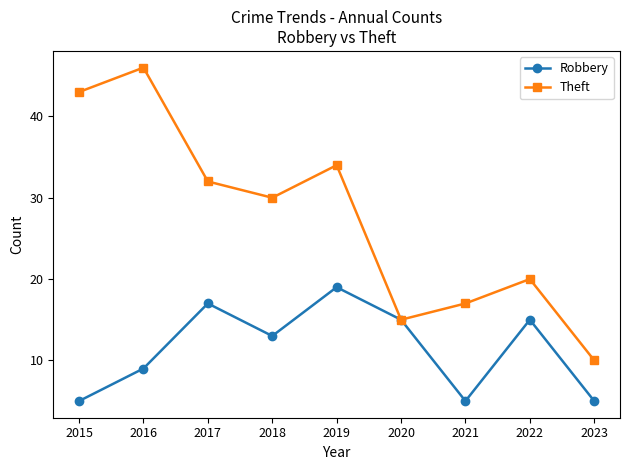

At which label does Theft reach its minimum?

2023